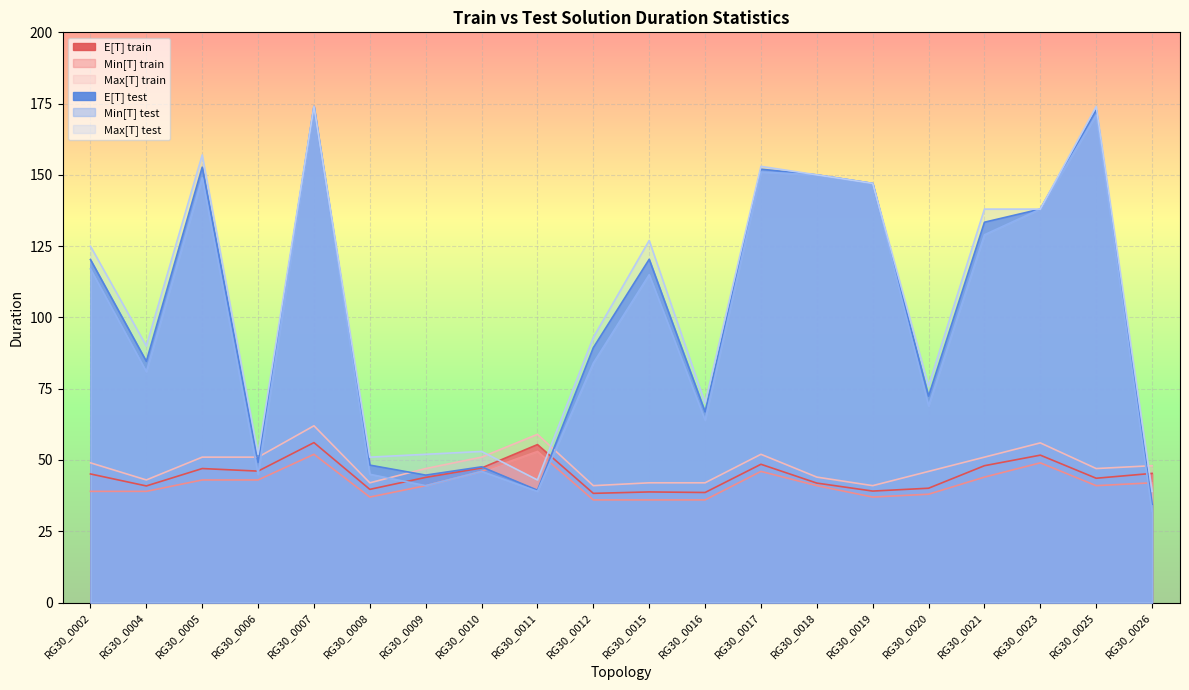

What is the difference between the maximum and minimum values in the Max[T] test series?

135.0